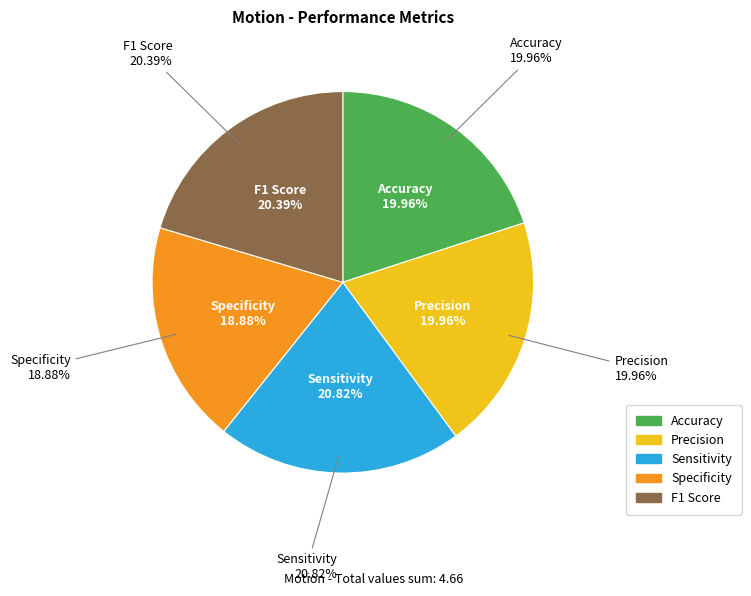

Is Precision the majority of the pie?

No